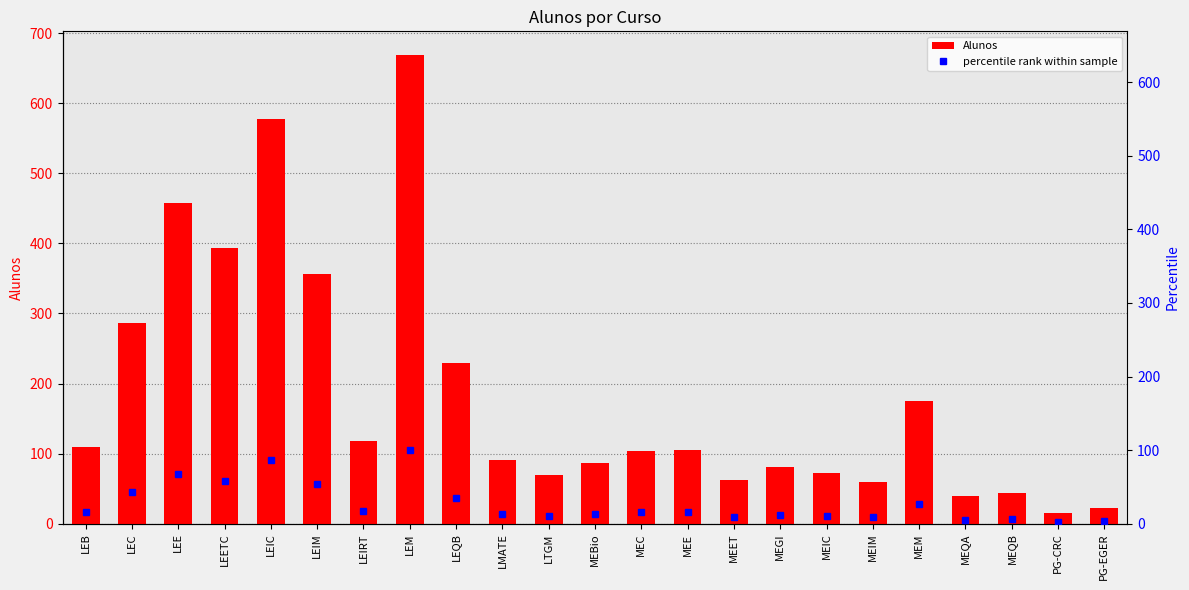

What is the label of the 22nd bar from the left?

PG-CRC